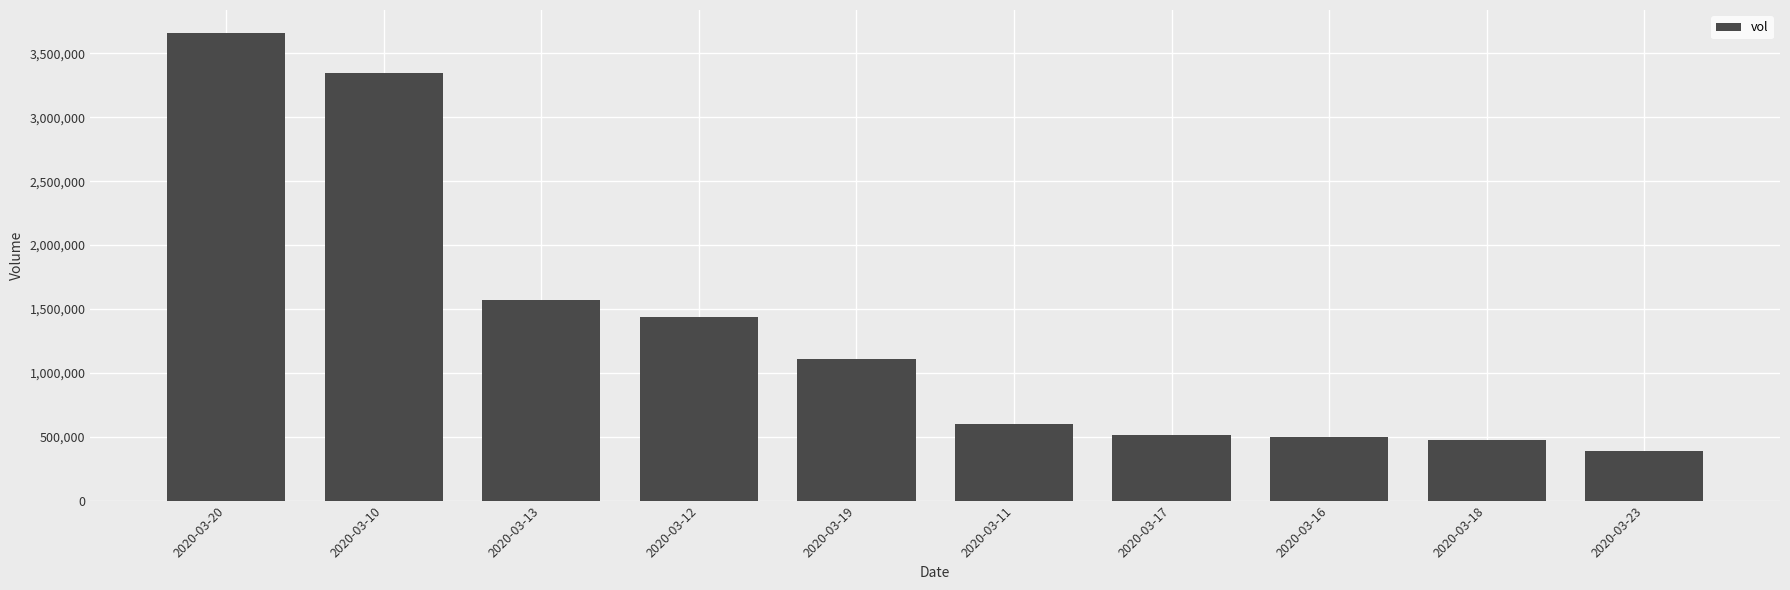

What is the difference between the values at 2020-03-16 and 2020-03-18?

20300